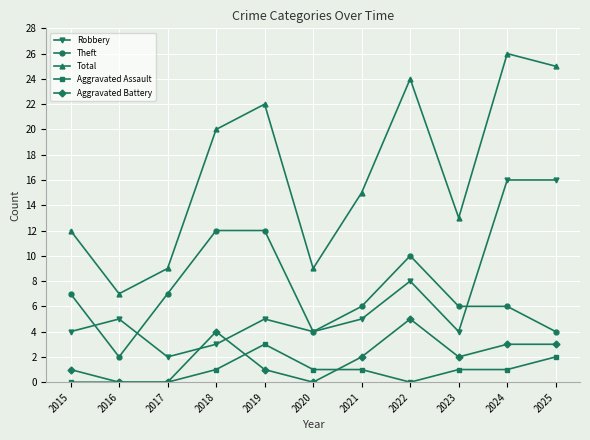

Reading left to right, transcribe all the data shown in this chart.

Robbery: 4	5	2	3	5	4	5	8	4	16	16
Theft: 7	2	7	12	12	4	6	10	6	6	4
Total: 12	7	9	20	22	9	15	24	13	26	25
Aggravated Assault: 0	0	0	1	3	1	1	0	1	1	2
Aggravated Battery: 1	0	0	4	1	0	2	5	2	3	3